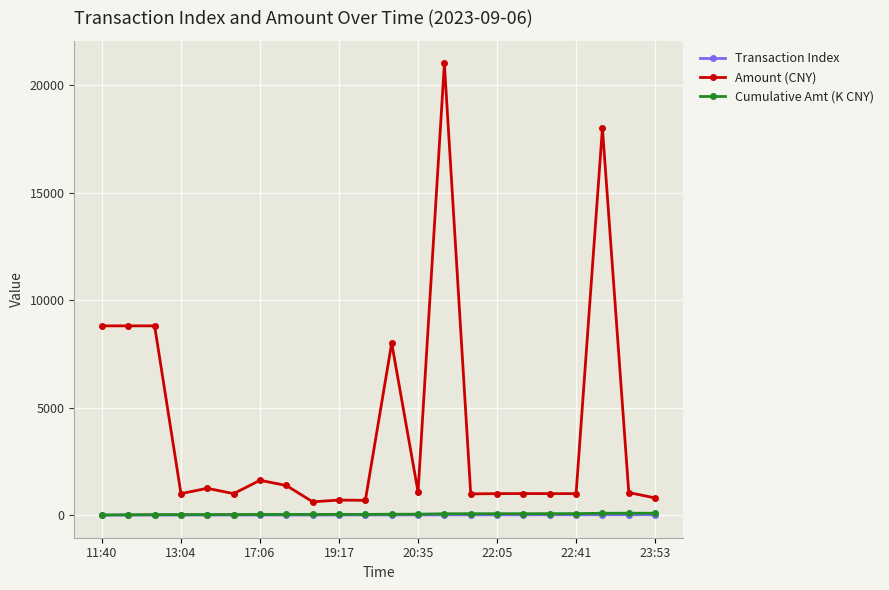

Which series has the widest spread of values?

Amount (CNY)